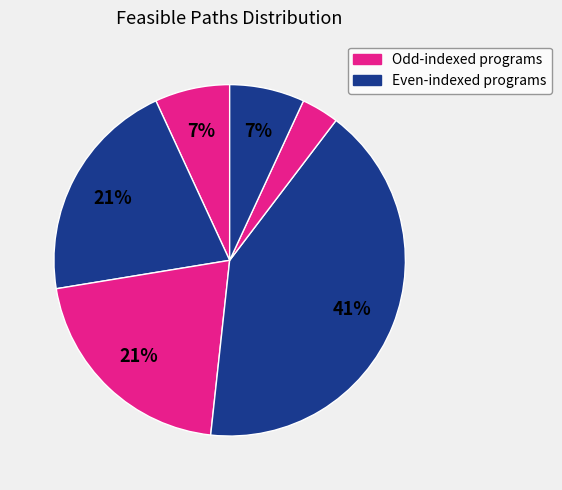

Count the number of slices in the pie.

6